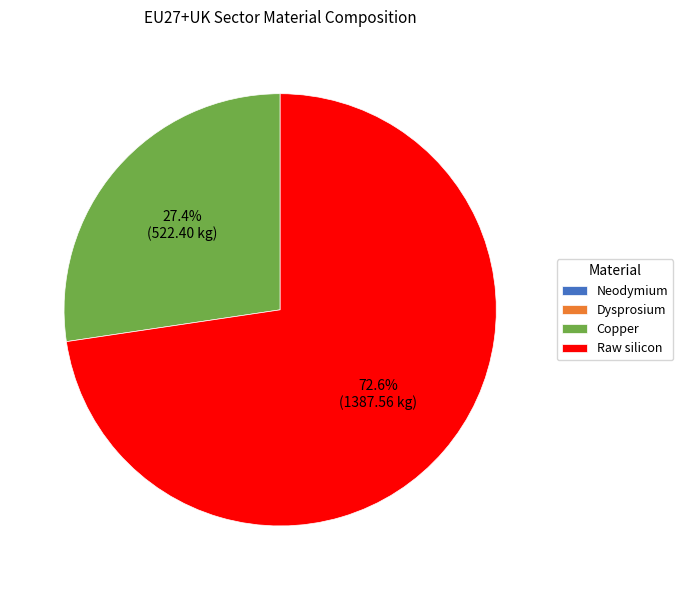

Approximately how many times larger is the value at Copper compared to Raw silicon?

0.4